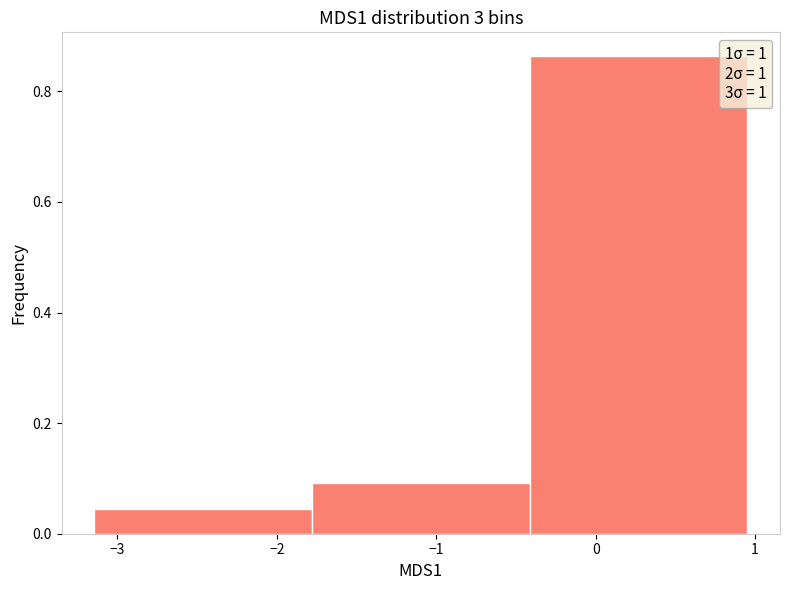

Reading left to right, transcribe this chart: for each bar, give the range it covers on the x-axis and its height. Neither the bar edges nor the heights are printed on the chart, so give them approximately, as read against the axes.

-3.1 to -1.8: 0.04
-1.8 to -0.4: 0.10
-0.4 to 1.0: 0.86